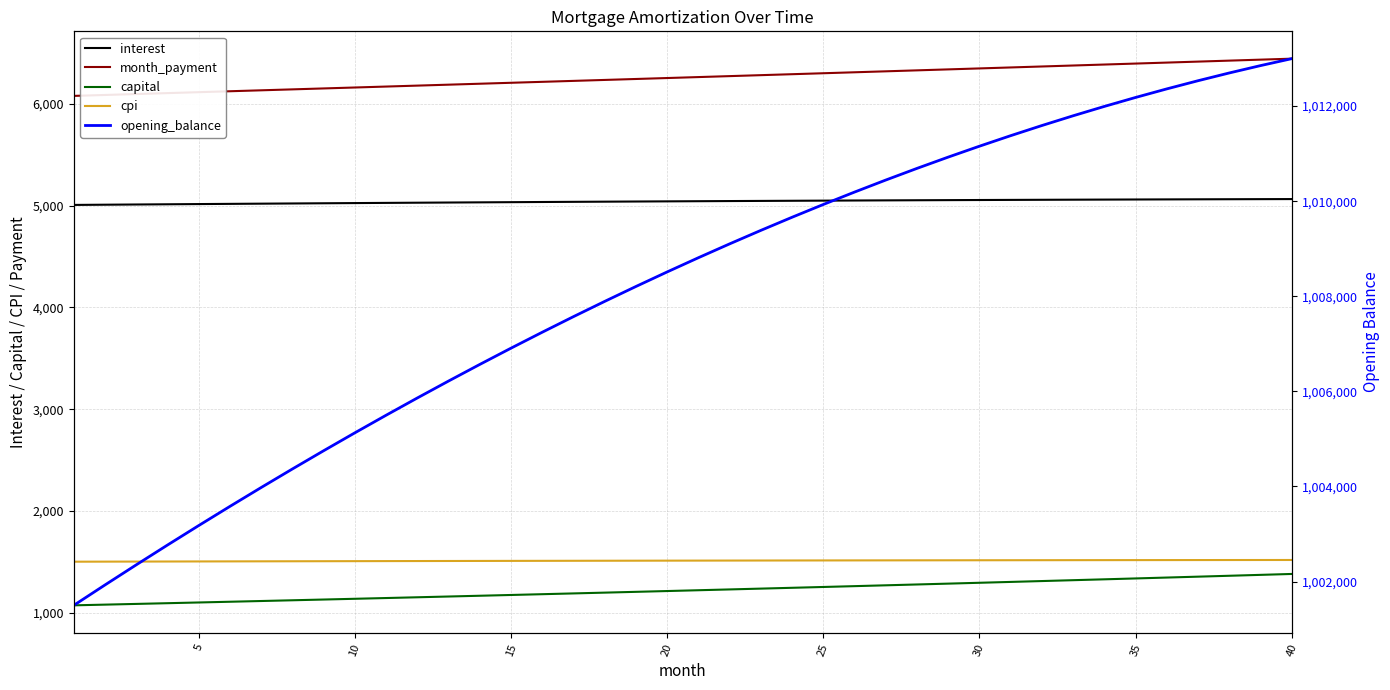

What is the maximum value for month_payment?

6445.1